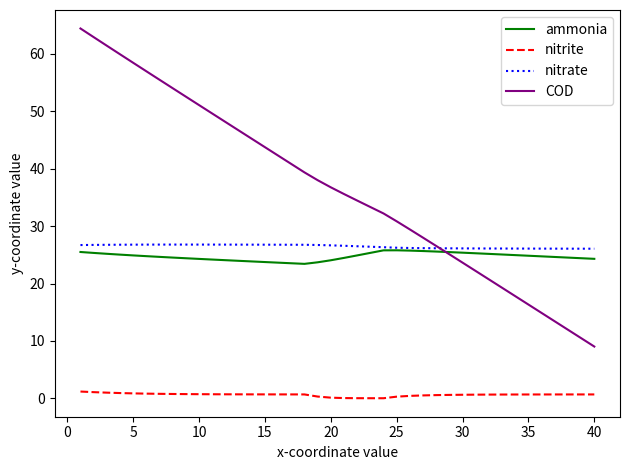

What is the lowest value of the COD series?

9.0